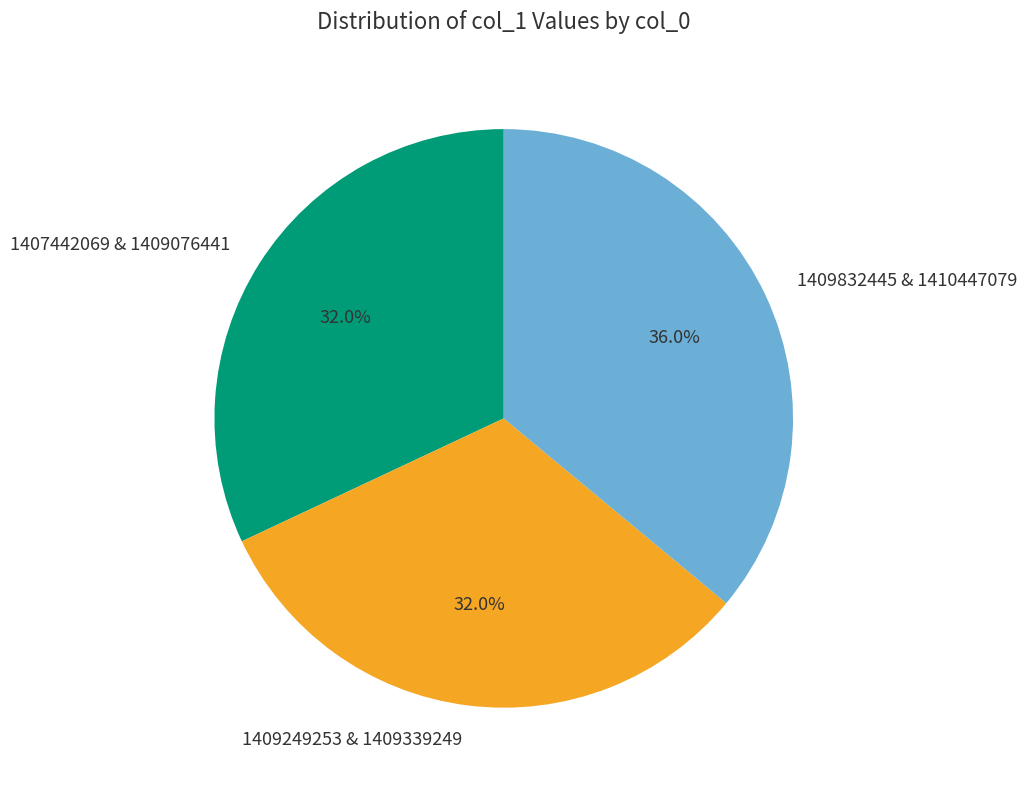

Is there any slice that represents more than half of the pie?

No